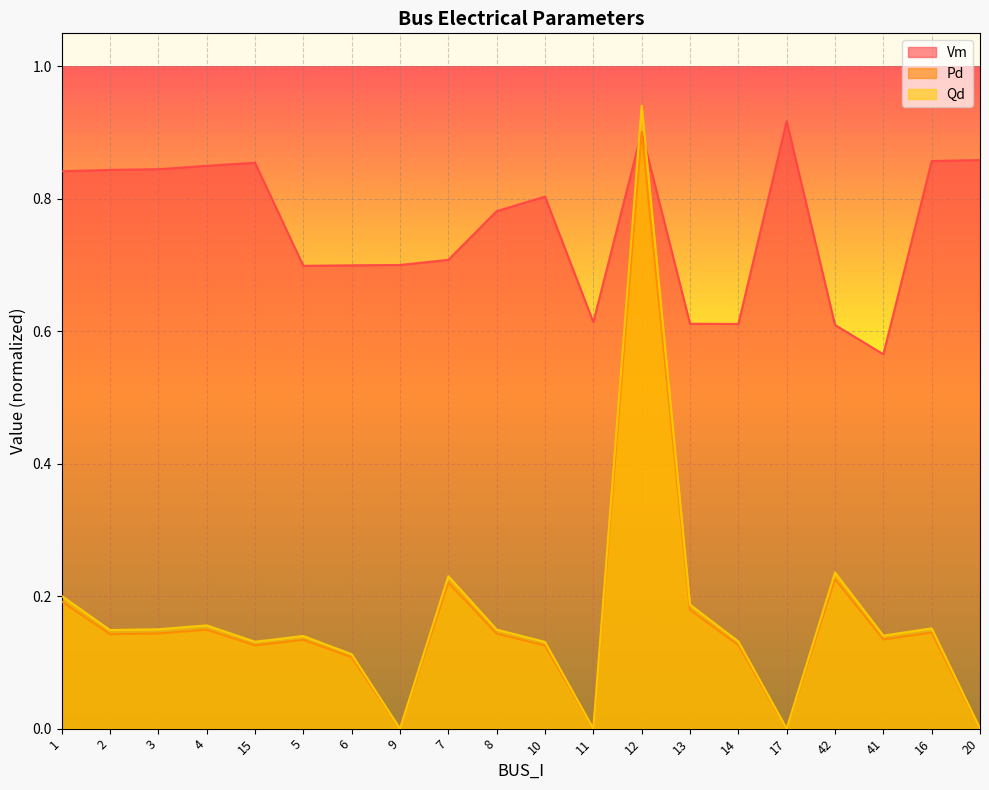

Which category has the lowest value across all series?

9